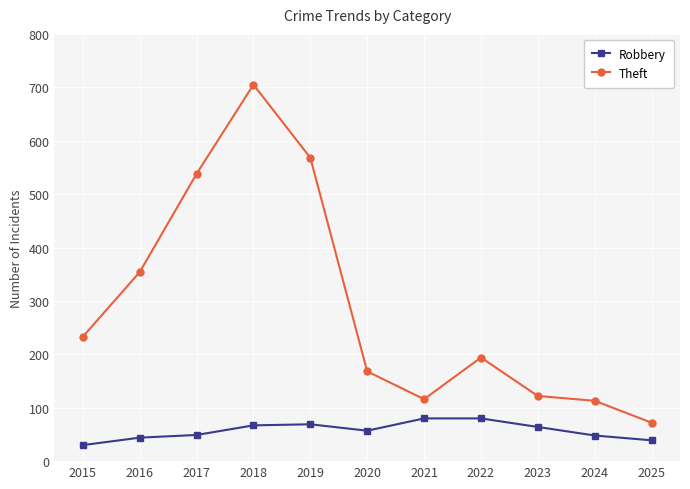

The Robbery series shows 25 at 2021. True or false?

False